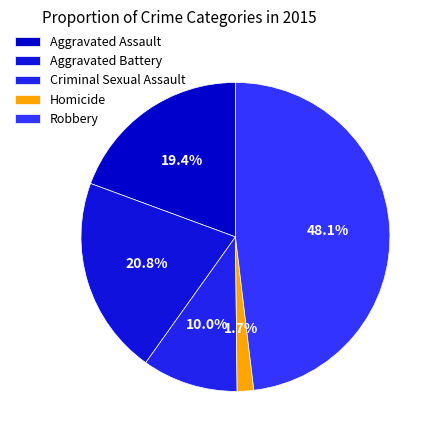

To the nearest percent, what is the difference between the Aggravated Assault and Criminal Sexual Assault slice percentages?

9%